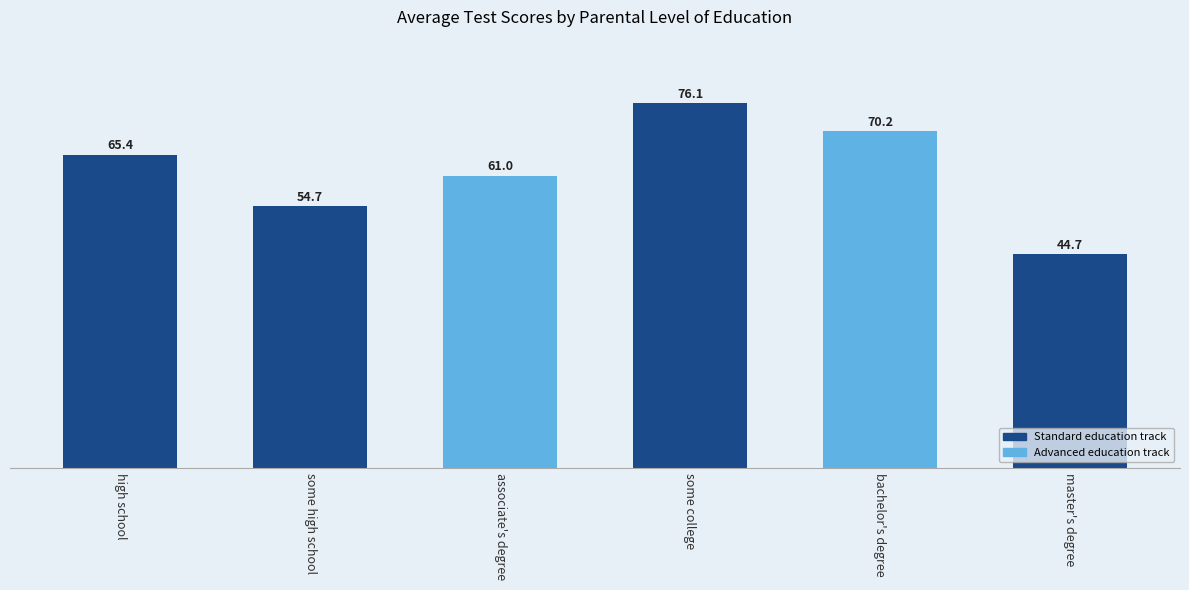

Is it true that the value at bachelor's degree is 70.2?

True